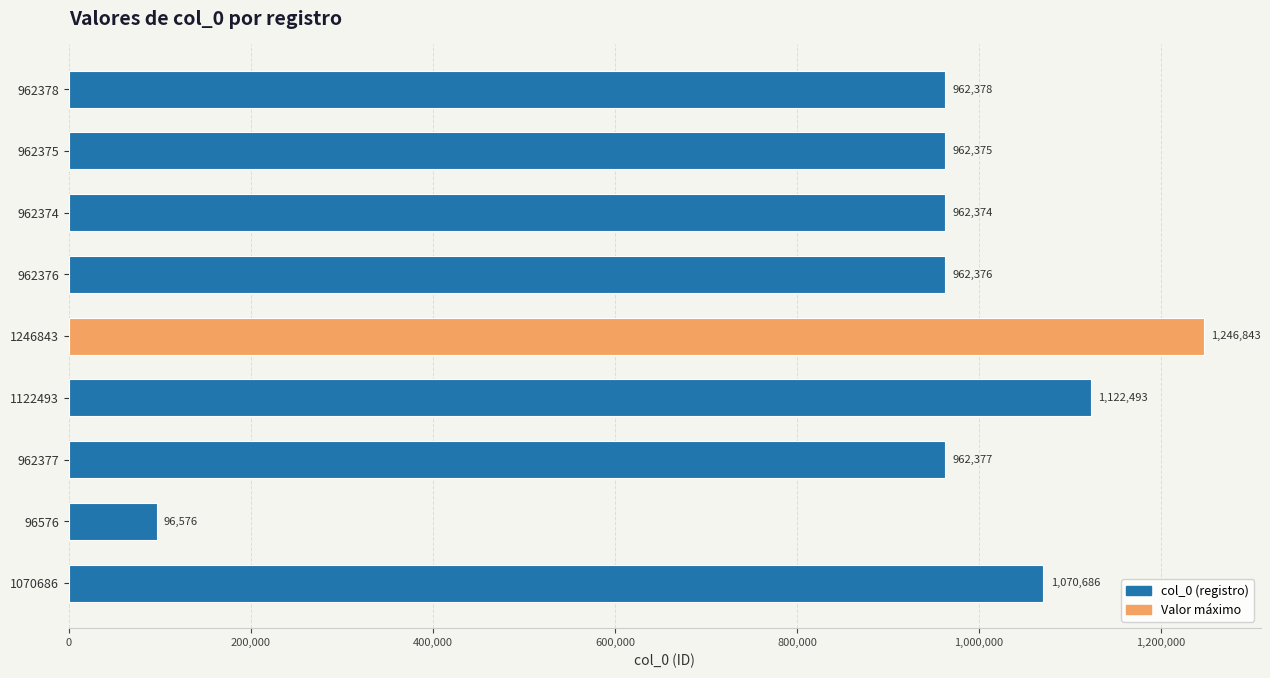

How many series are shown in this chart?

1